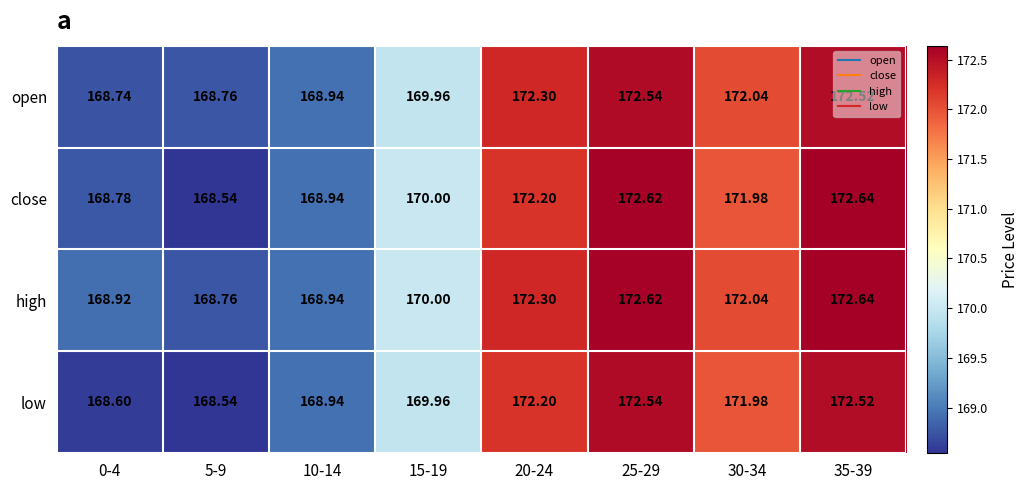

At 0-4, list the series in order from largest to smallest.

high, close, open, low